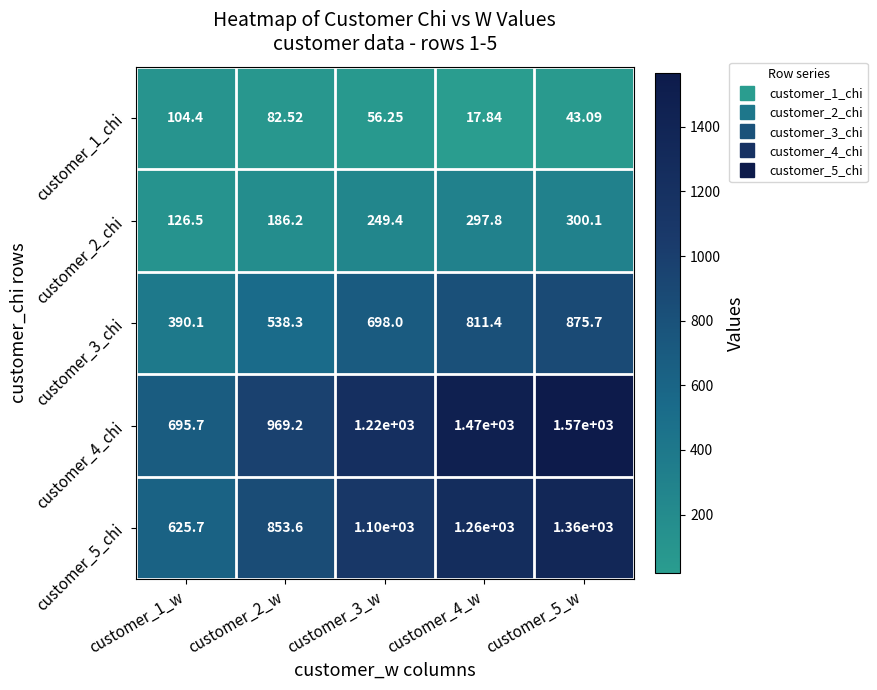

Which series changed the most between customer_1_w and customer_2_w?

customer_4_chi